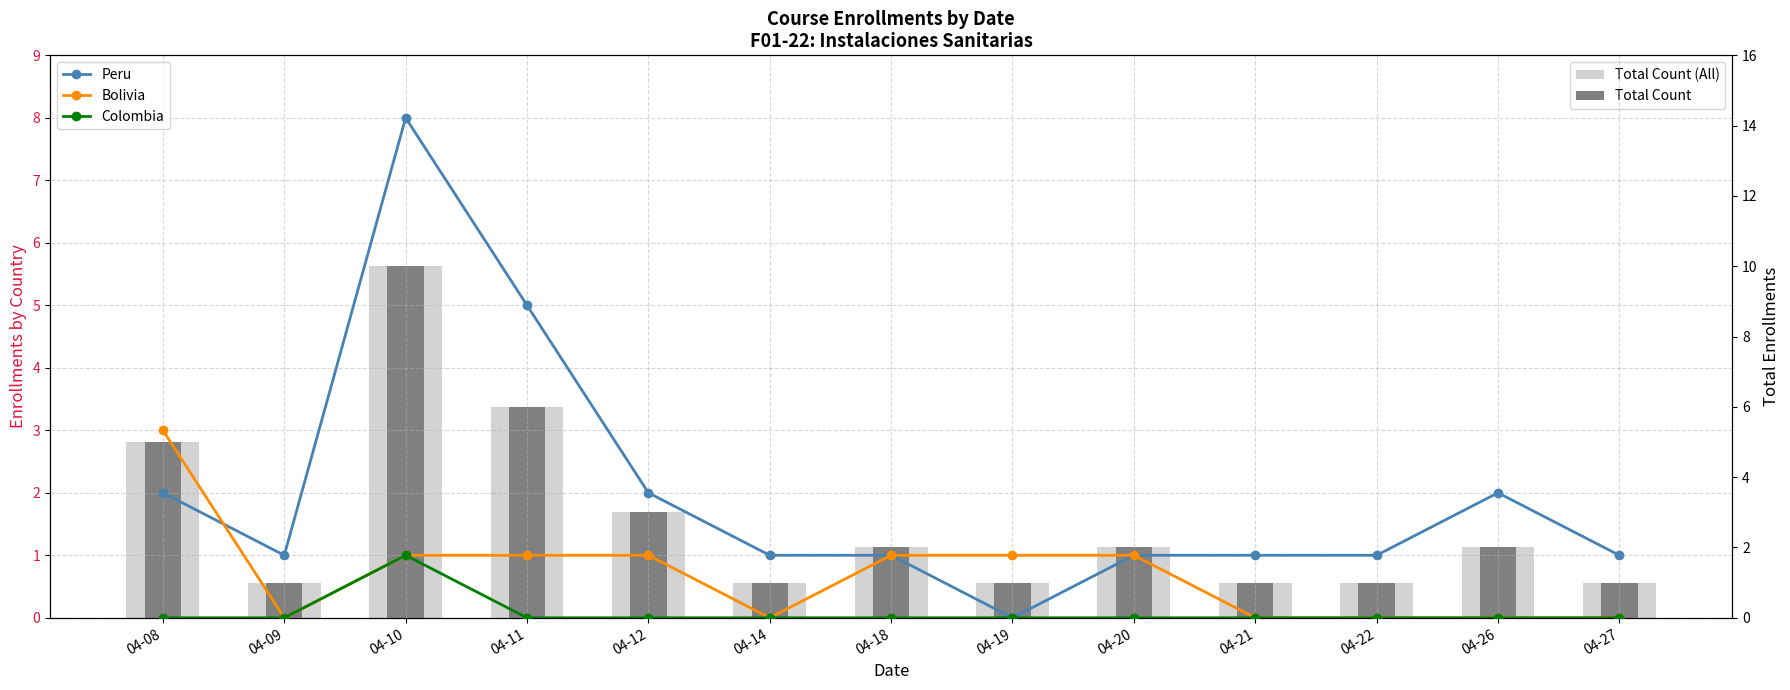

What is the total value across all series at 04-11?

18